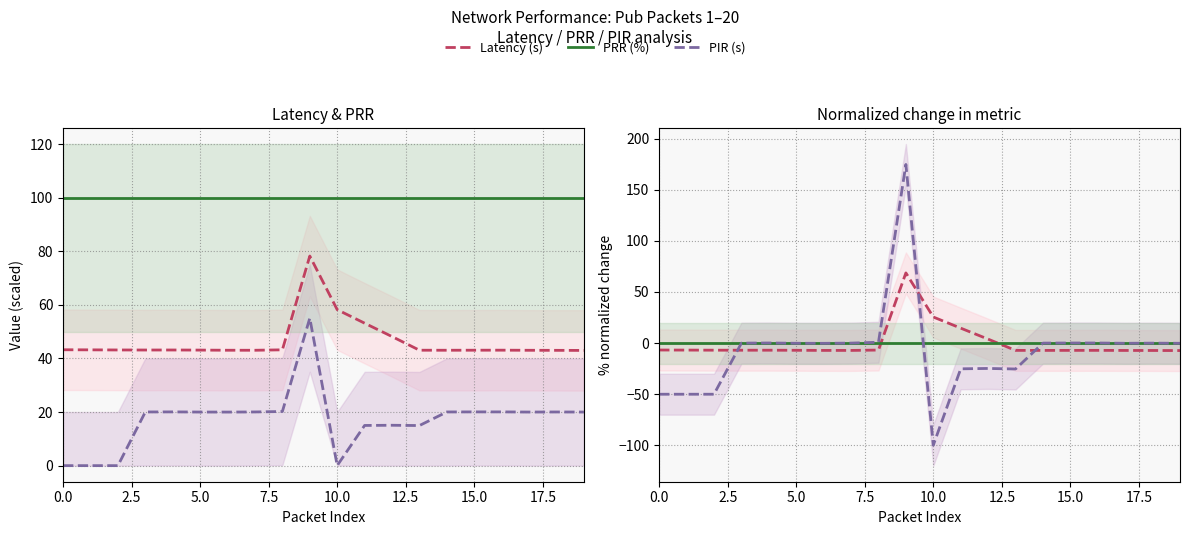

What is the average value of the PIR (s) series?

-7.5